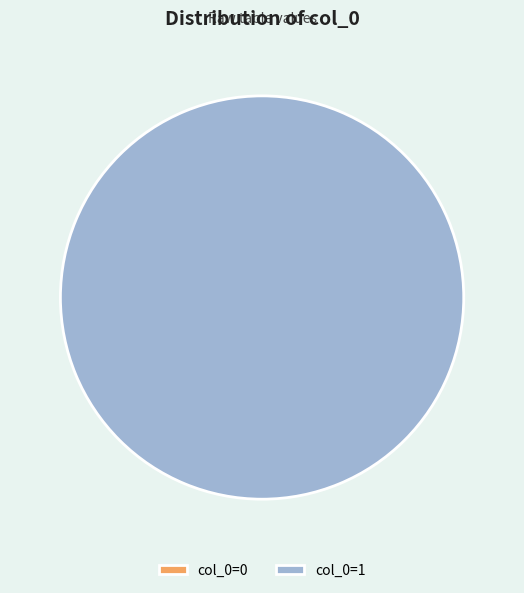

Do col_0=0 and col_0=1 together represent more than half of the pie?

Yes